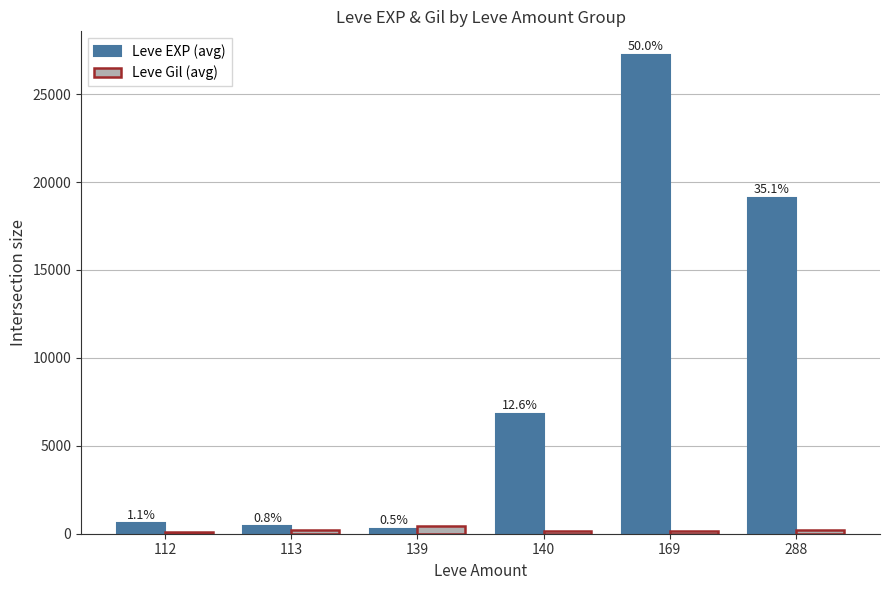

How many bars are there in total?

12